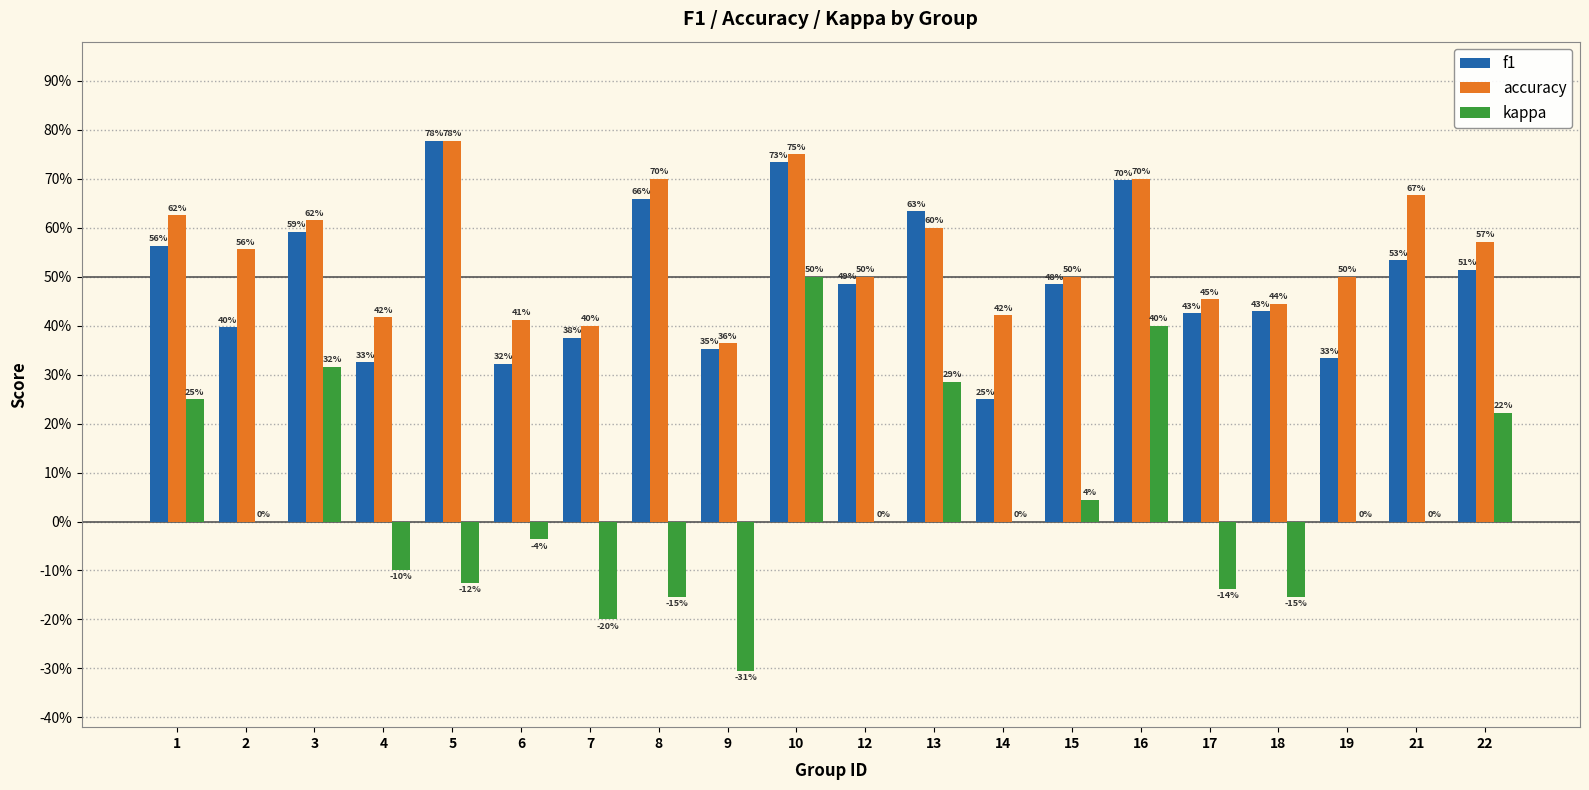

Are the bars horizontal?

No